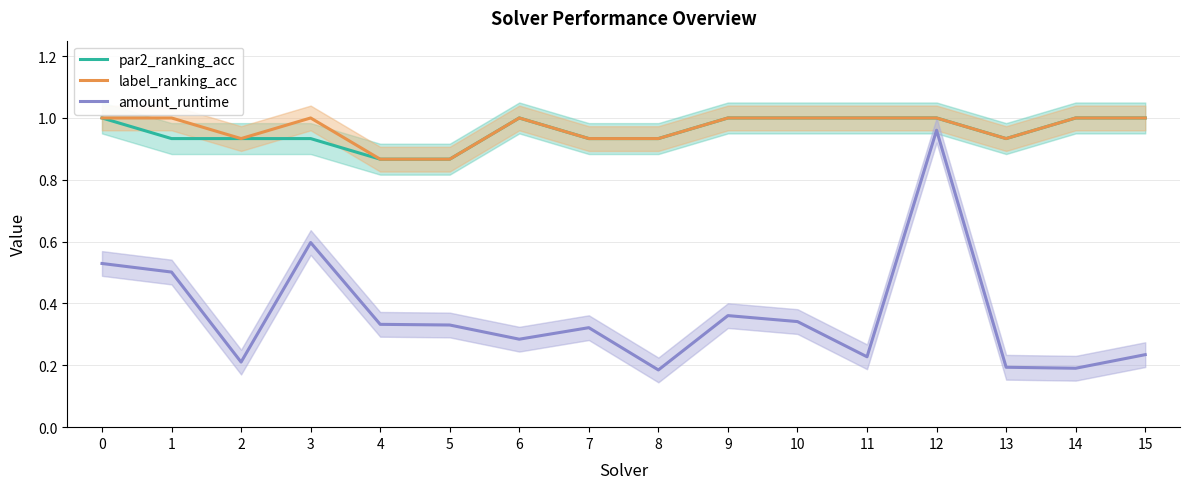

Reading right to left, what are all the values shown in this chart?

par2_ranking_acc: 1.0	1.0	0.9	1.0	1.0	1.0	1.0	0.9	0.9	1.0	0.9	0.9	0.9	0.9	0.9	1.0
label_ranking_acc: 1.0	1.0	0.9	1.0	1.0	1.0	1.0	0.9	0.9	1.0	0.9	0.9	1.0	0.9	1.0	1.0
amount_runtime: 0.2	0.2	0.2	1.0	0.2	0.3	0.4	0.2	0.3	0.3	0.3	0.3	0.6	0.2	0.5	0.5